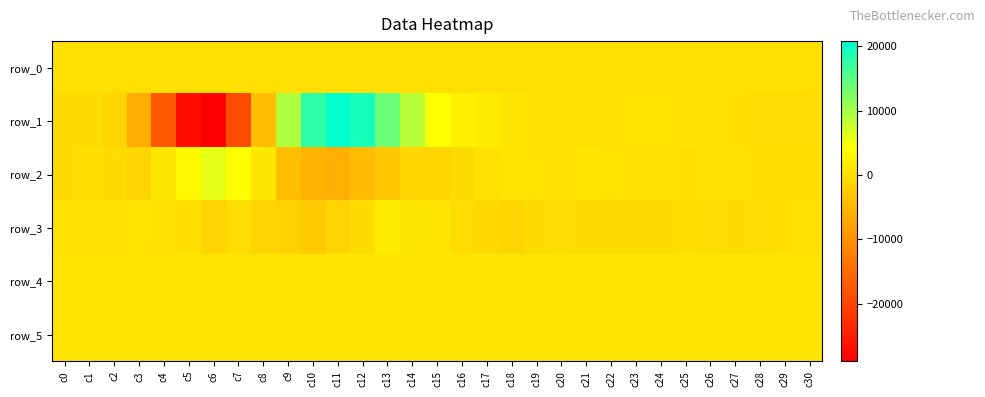

How many values in the row_2 series exceed 204?

15